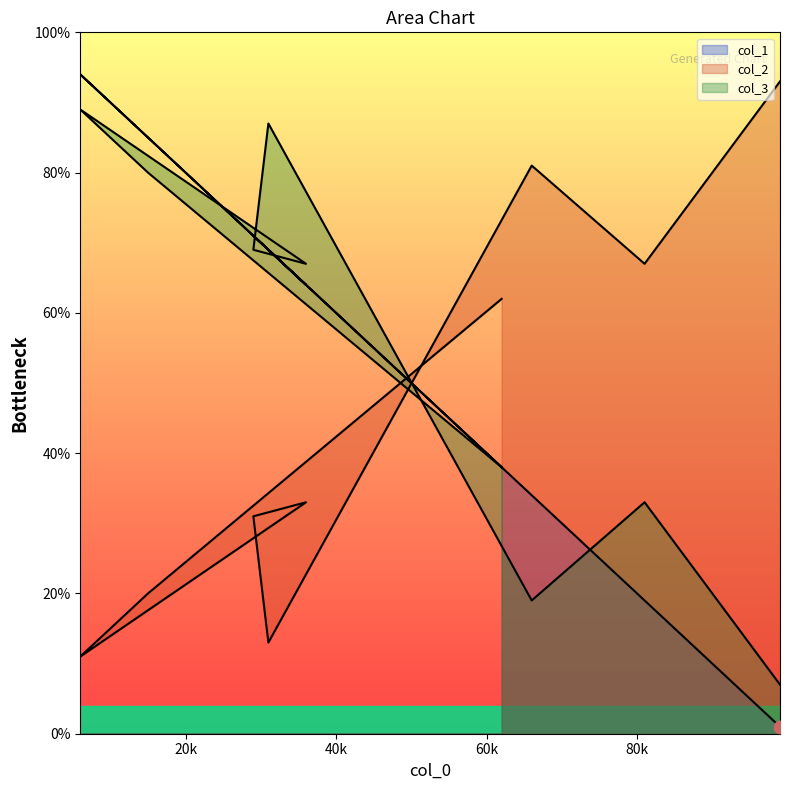

What is the total value across all series at 81?

119